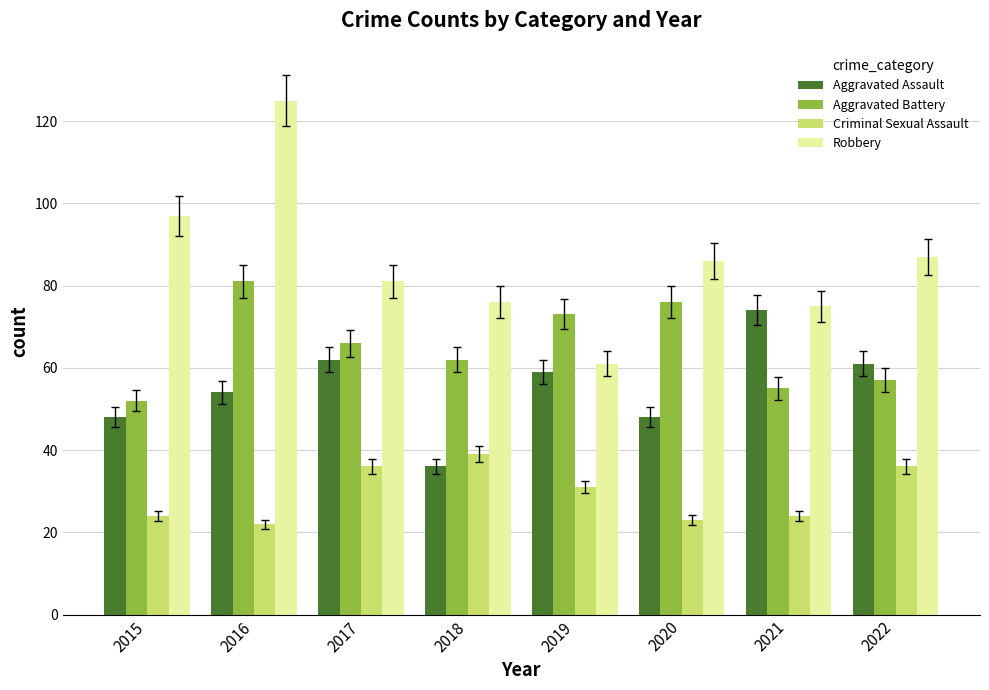

What is the minimum value shown in the chart?

22